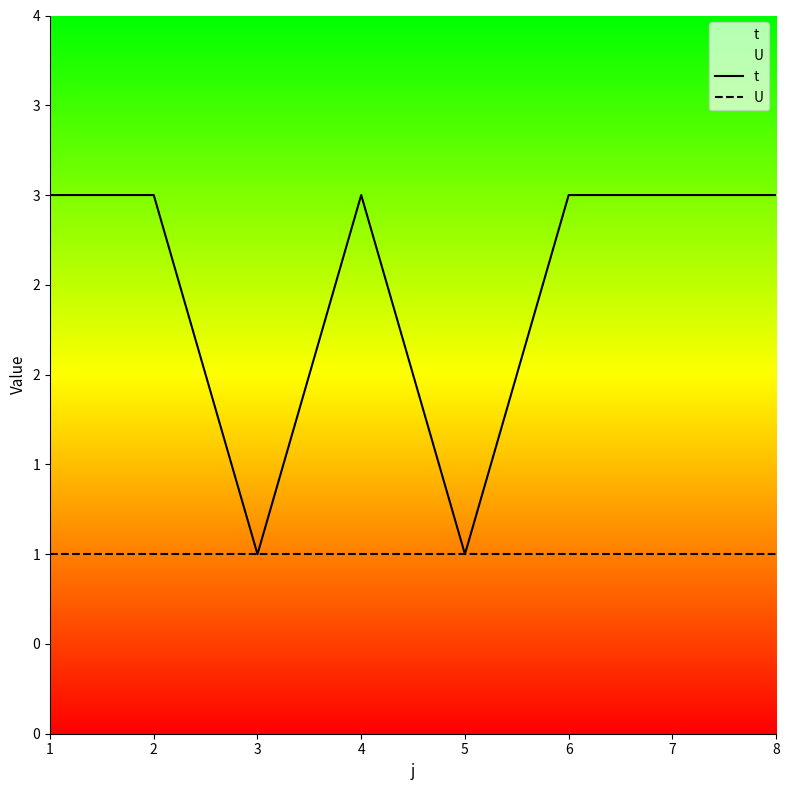

True or false: U has a value of 1 at 8.

True